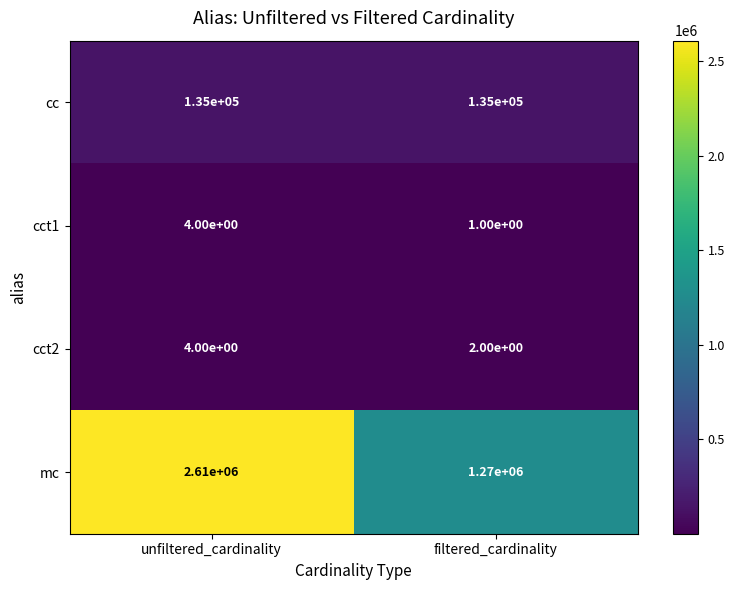

Which series has the widest spread of values?

mc